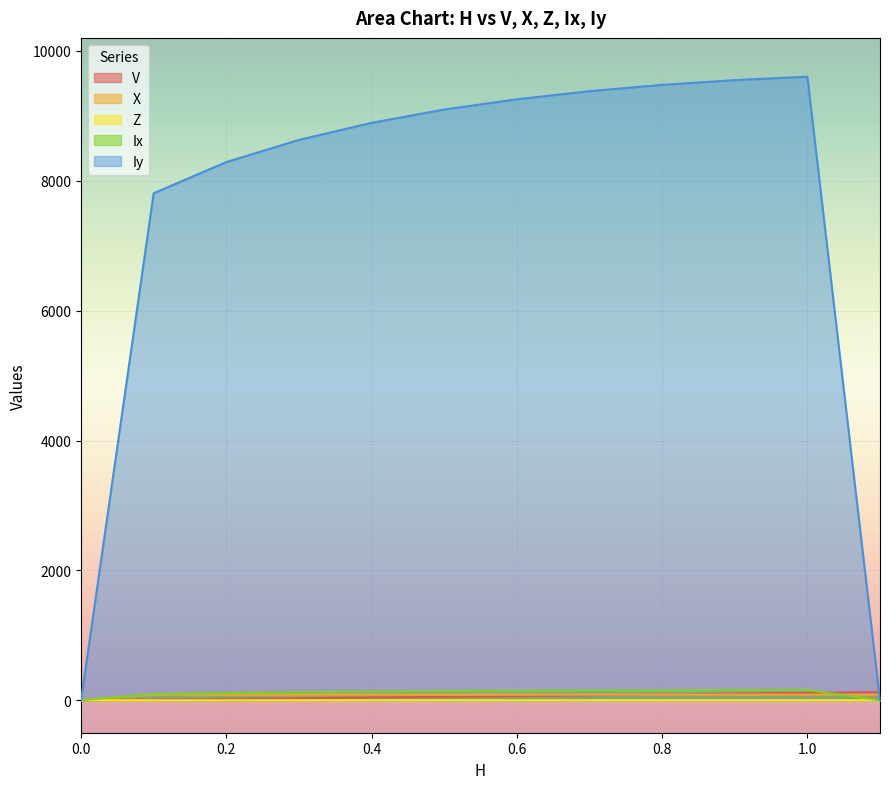

How many values in X are above zero?

11